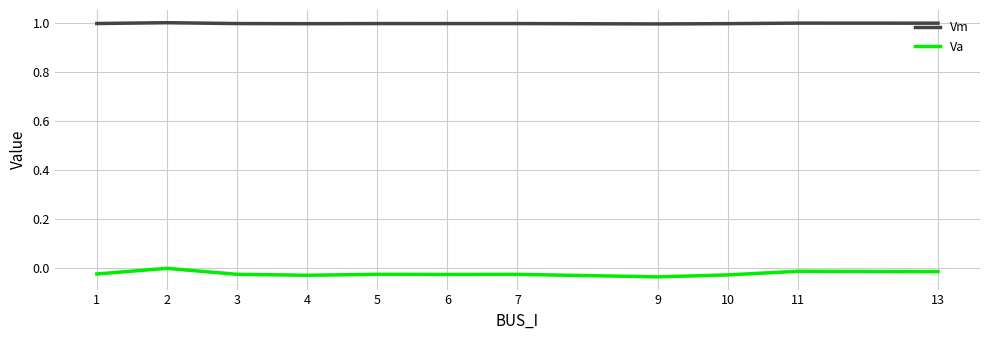

Rank the series by their maximum value, from highest to lowest.

Vm, Va